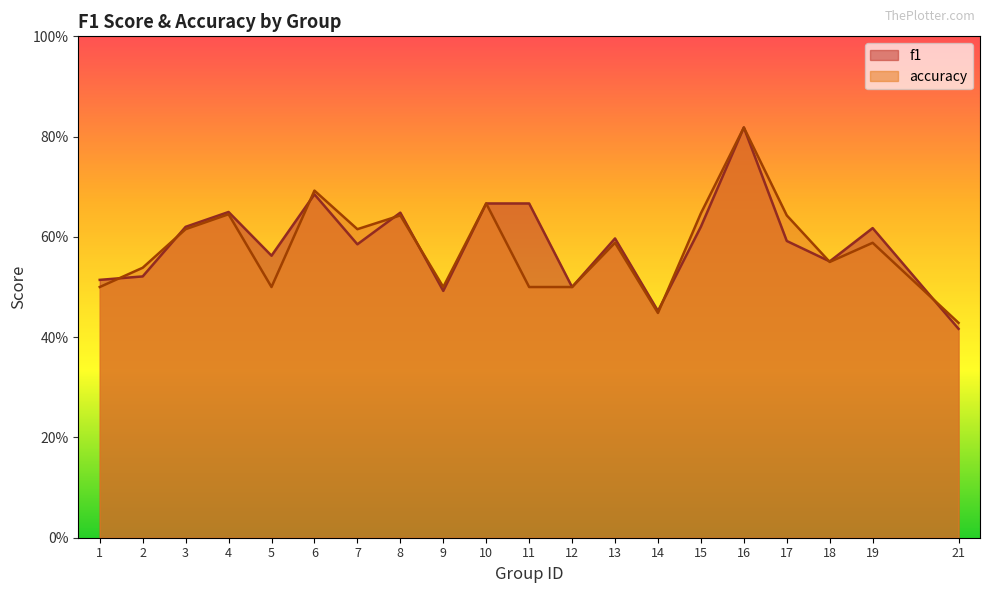

The accuracy series shows 1.1 at 10. True or false?

False